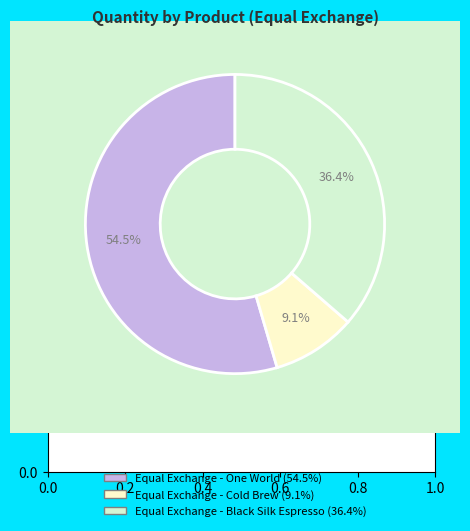

To the nearest percent, what is the average slice percentage?

33%